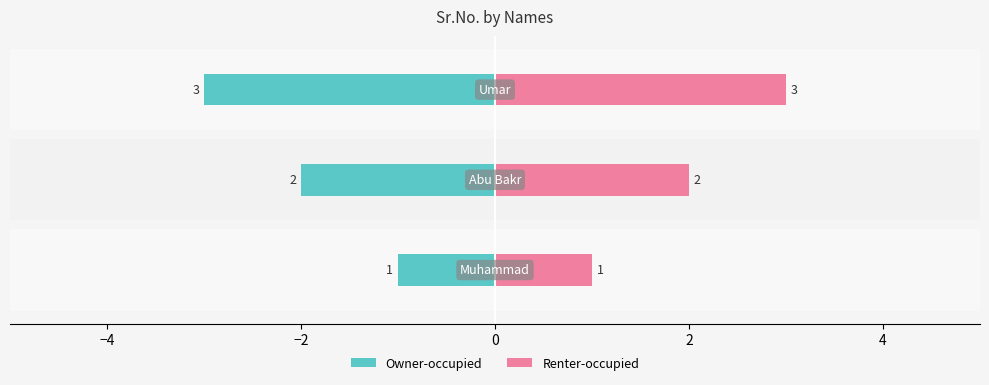

List the series in order of their overall mean, lowest first.

Owner-occupied, Renter-occupied